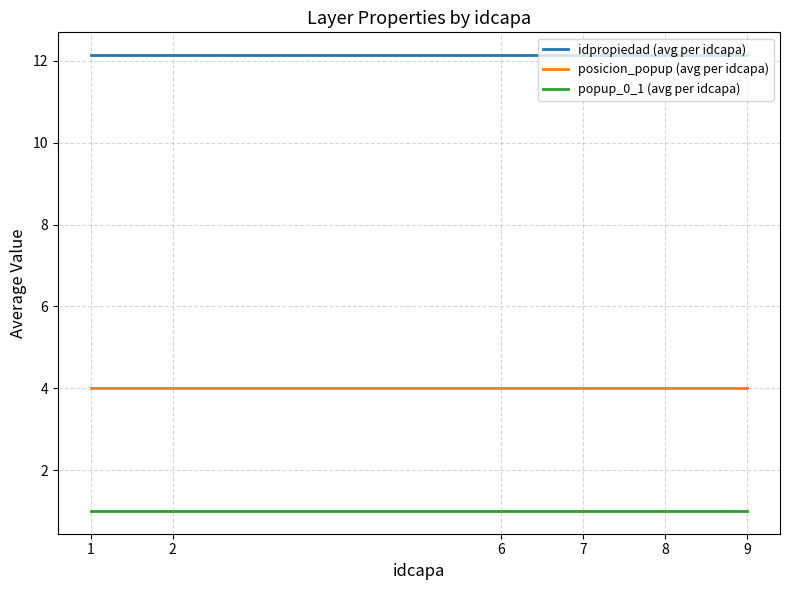

Is the value of posicion_popup (avg per idcapa) at 1 greater than the value of idpropiedad (avg per idcapa) at 9?

No